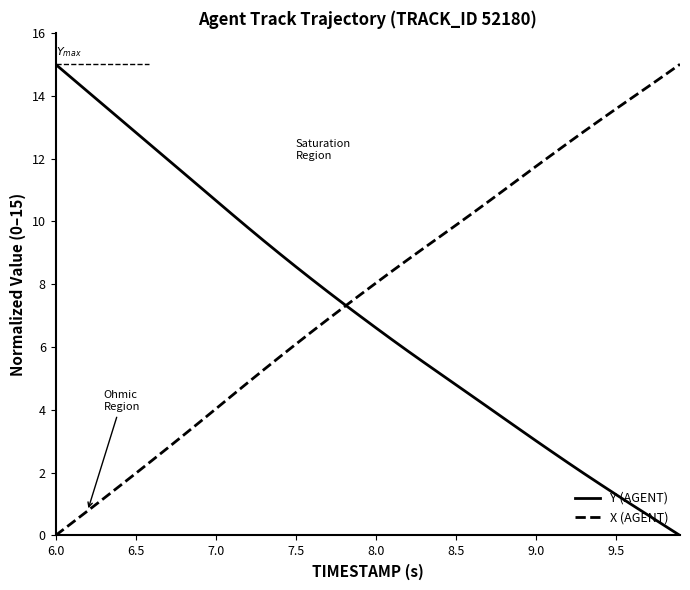

What is the maximum value for Y (AGENT)?

15.0